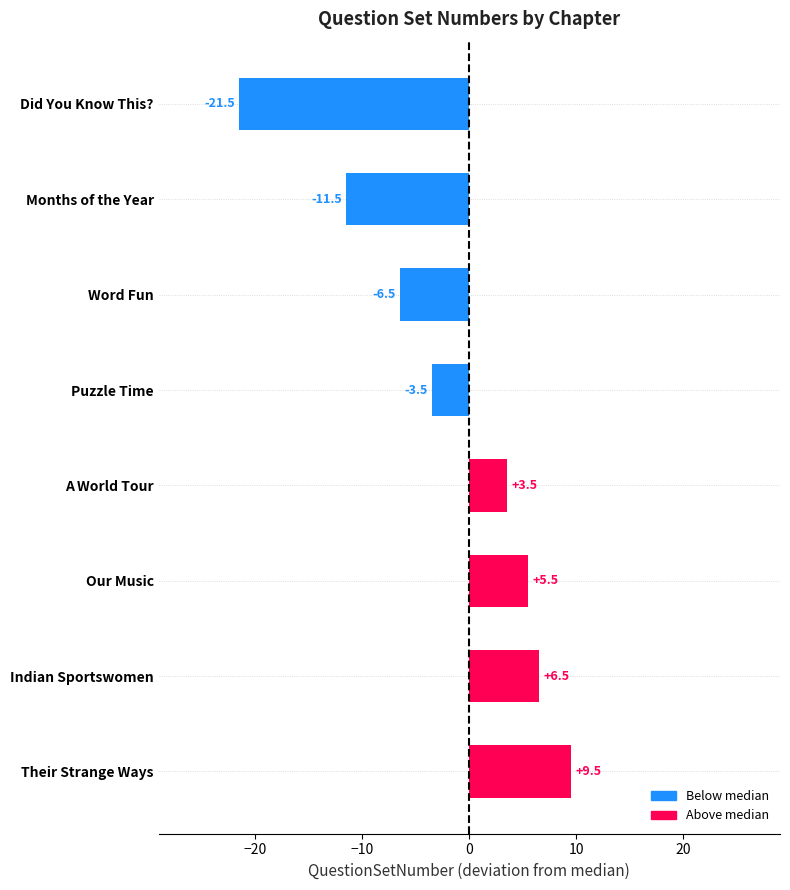

Rank the categories by value from lowest to highest.

Did You Know This?, Months of the Year, Word Fun, Puzzle Time, A World Tour, Our Music, Indian Sportswomen, Their Strange Ways